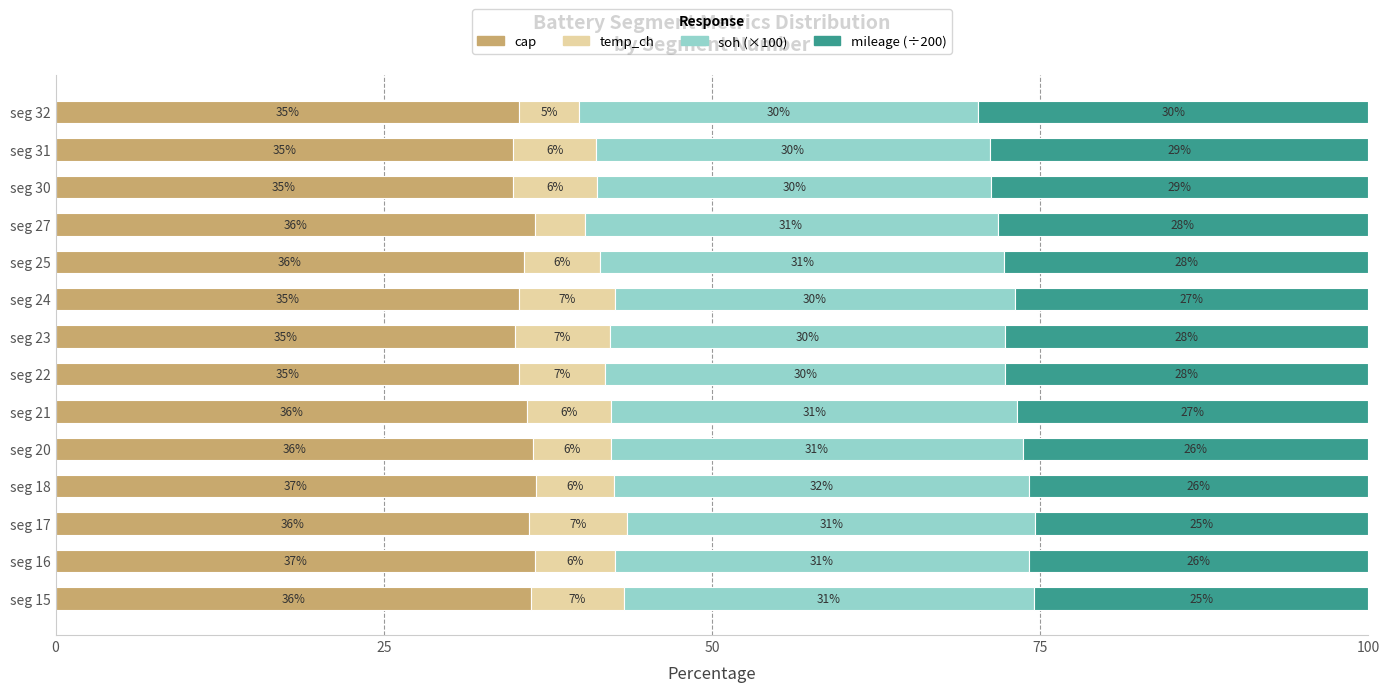

What is the total value across all series at seg 21?

100.0